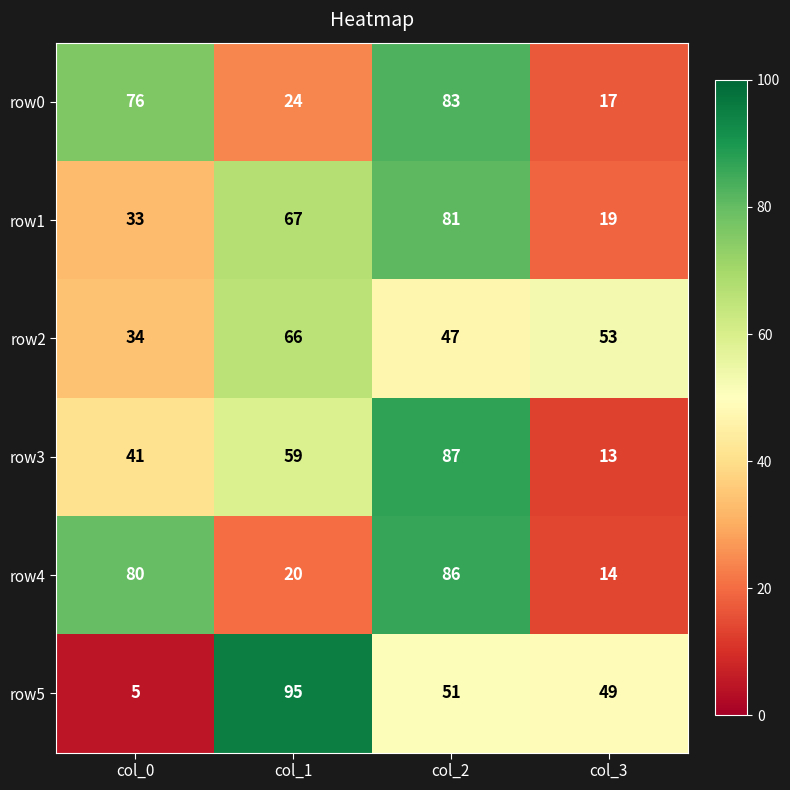

The value of row3 at col_2 is 52. True or false?

False